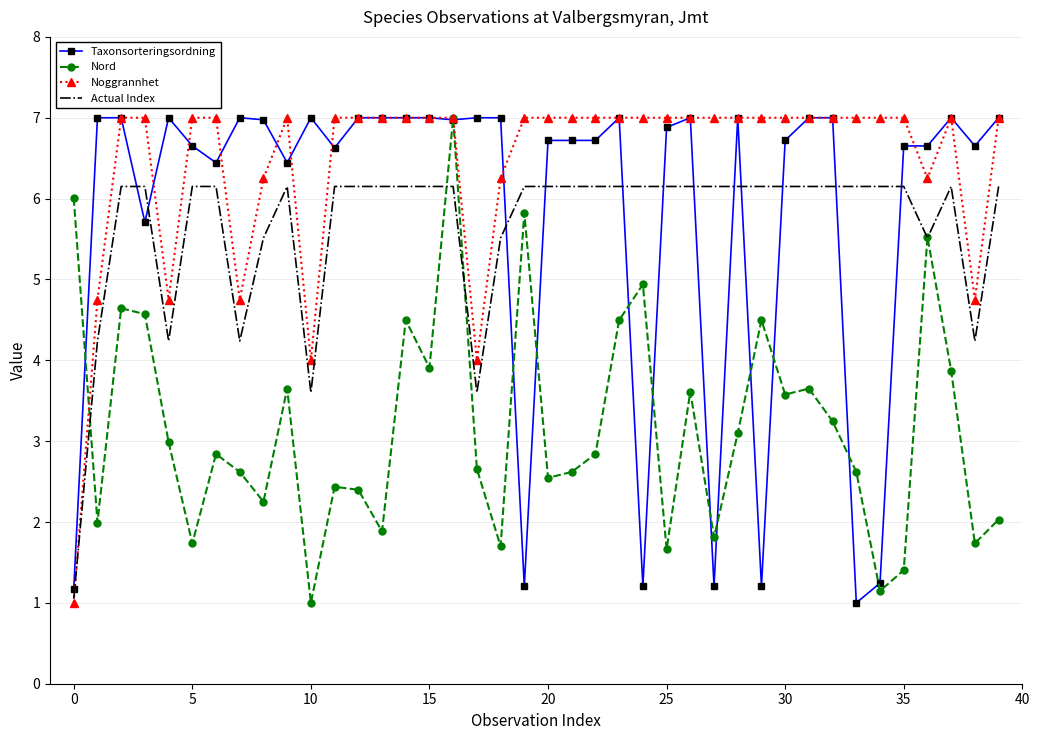

Count the Noggrannhet values in the range 7 to 8.

30